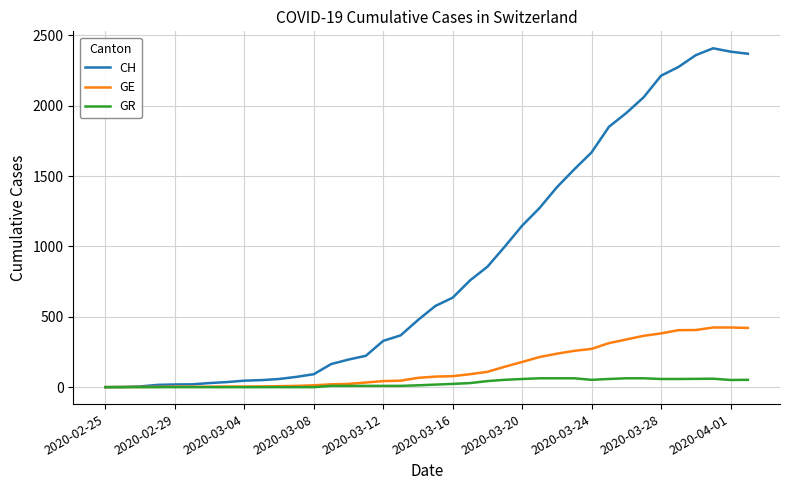

Rank the series by their maximum value, from lowest to highest.

GR, GE, CH